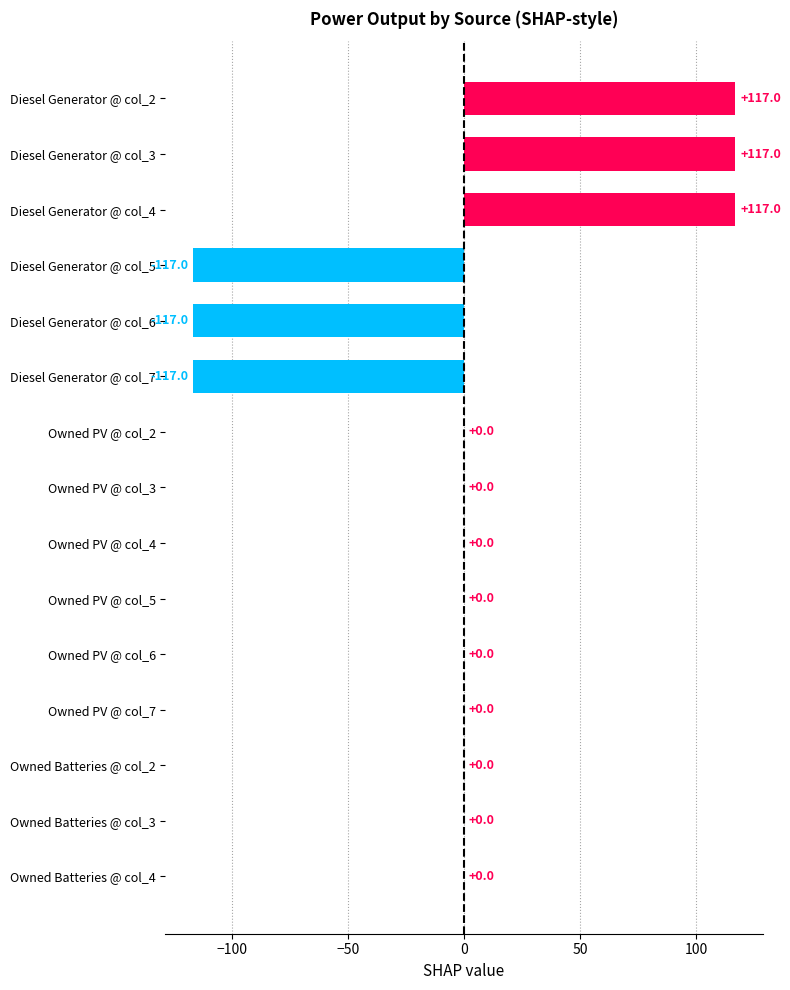

What is the change in value from Diesel Generator @ col_7 to Owned Batteries @ col_3?

+117.0